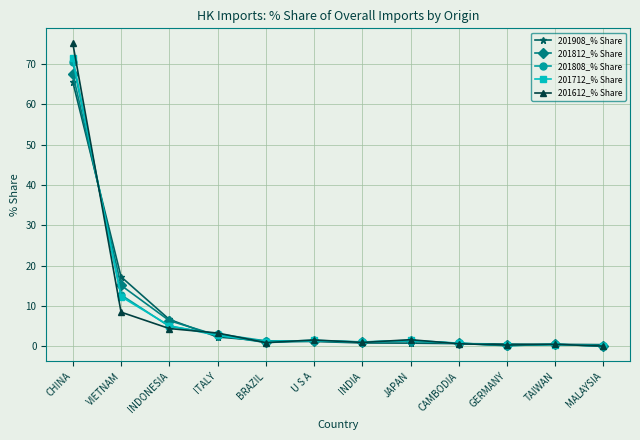

Where is 201908_% Share nearest to the value 32?

VIETNAM